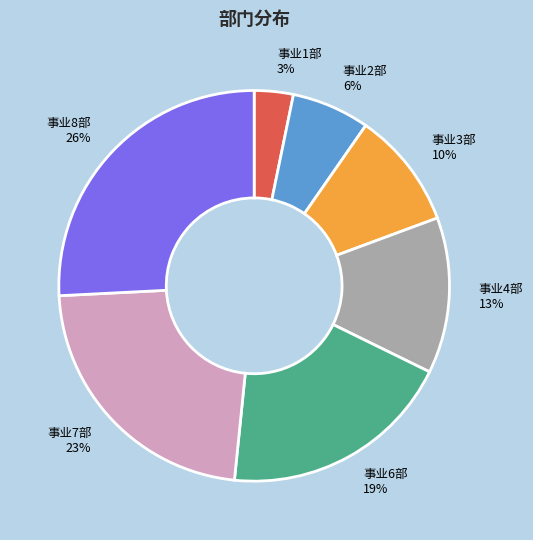

Which slice is the smallest?

事业1部